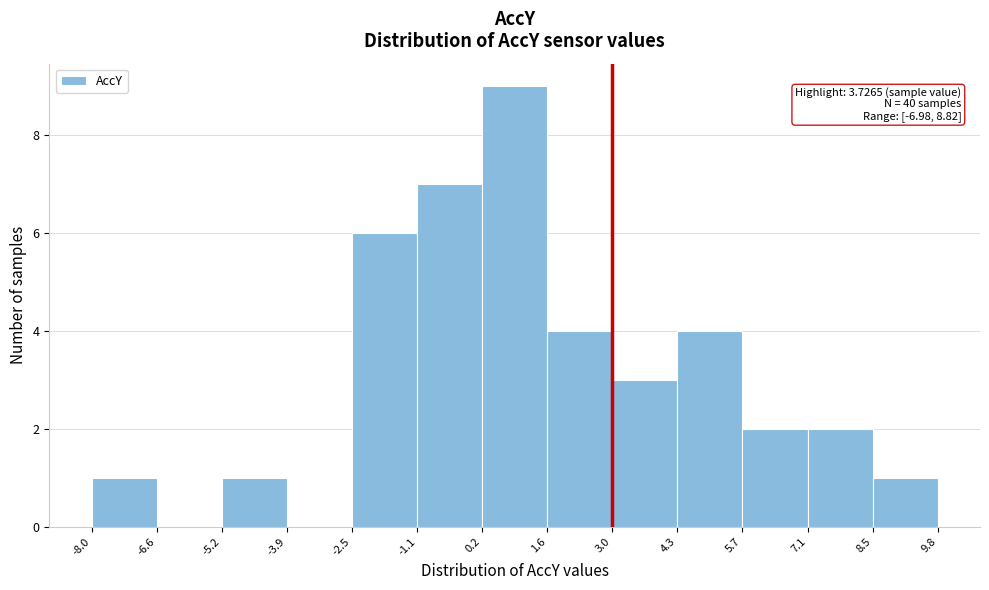

Which range on the x-axis has the tallest bar?

0.2 to 1.6